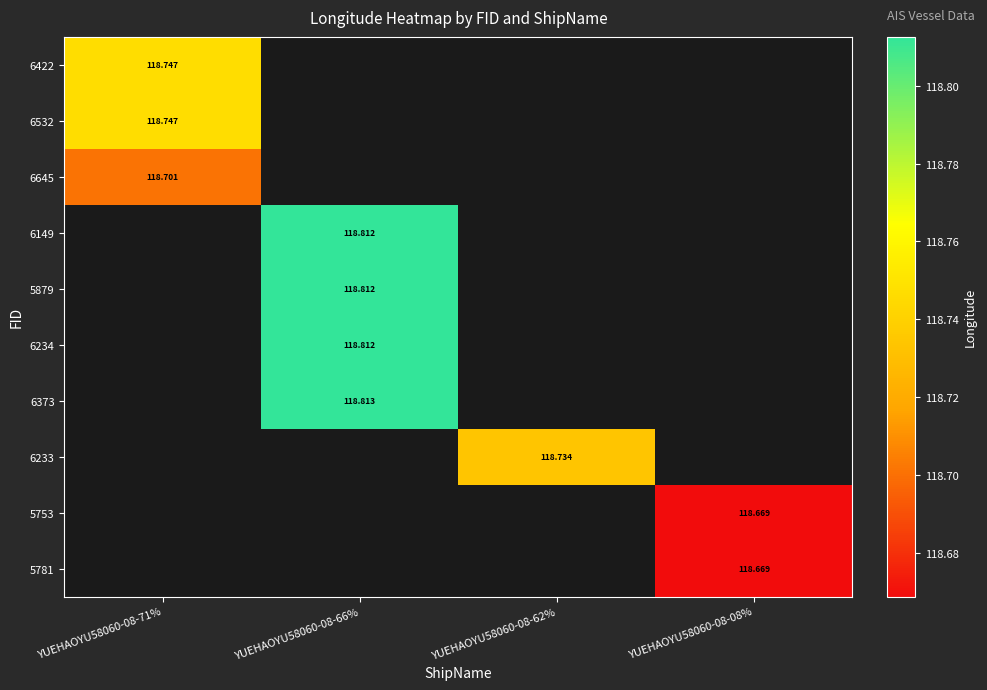

Is the value of 6532 at YUEHAOYU58060-08-62% greater than the value of 5753 at YUEHAOYU58060-08-71%?

No